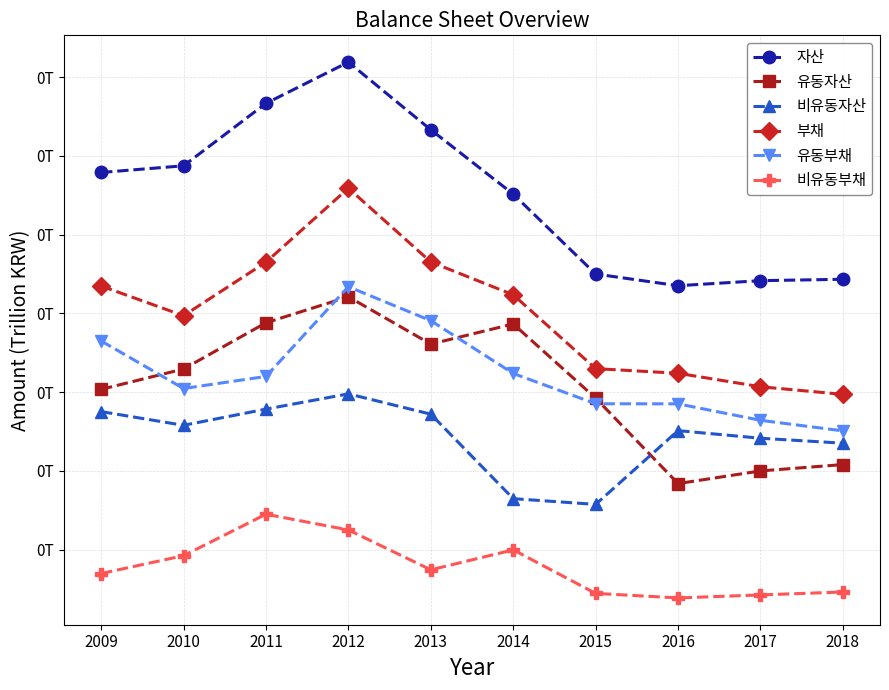

What value does the 유동부채 series have at 2015?

57.1